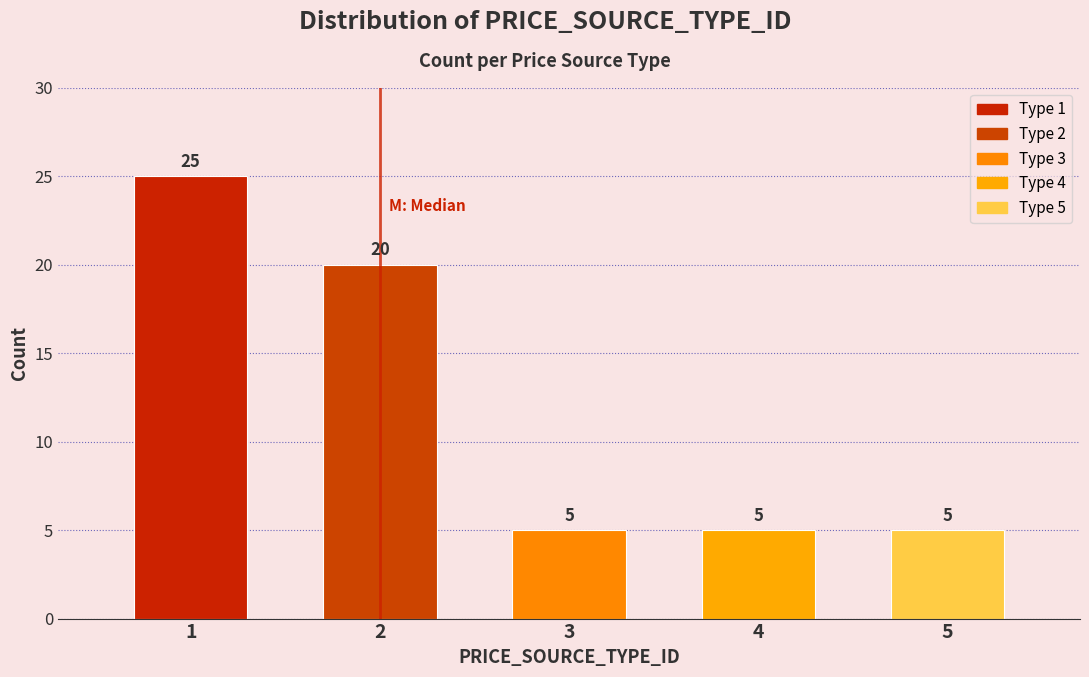

Reading left to right, list all the values displayed in this chart.

25	20	5	5	5